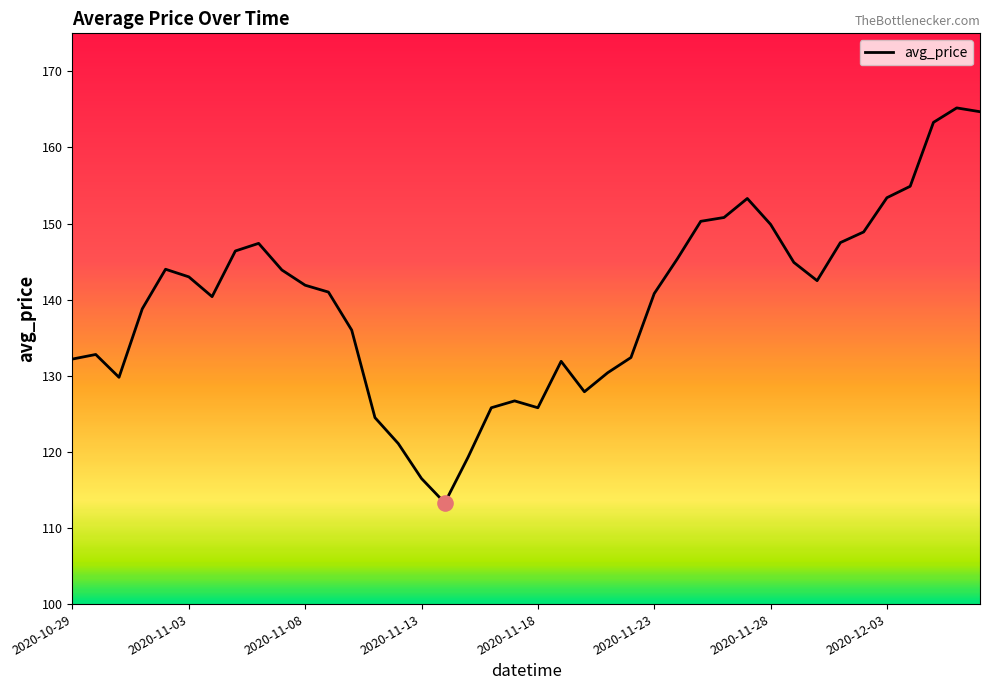

What is the difference between the maximum and minimum values?

51.9